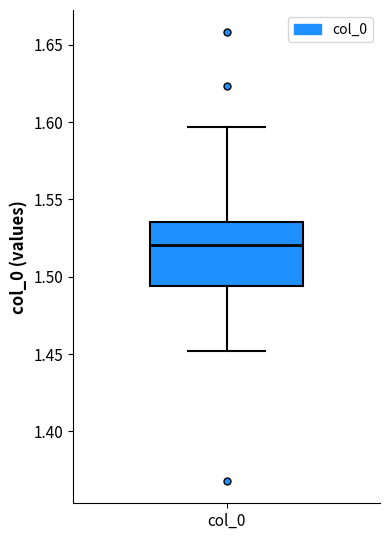

Where is the lower edge of the box for col_0 on the y-axis? The values are not printed on the chart, so give them approximately, as read against the axis.

1.495